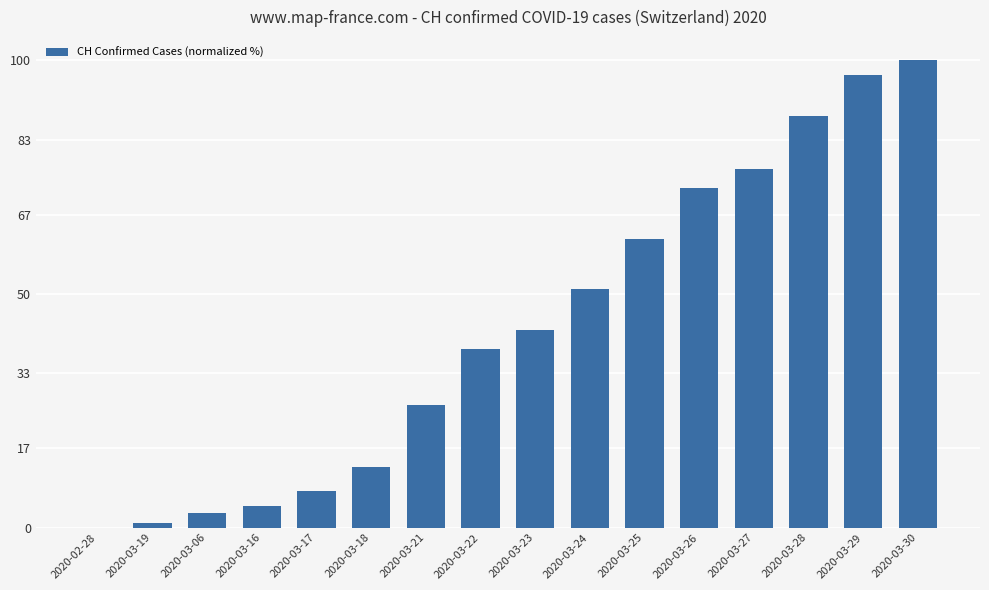

What is the sum of all values?

683.5